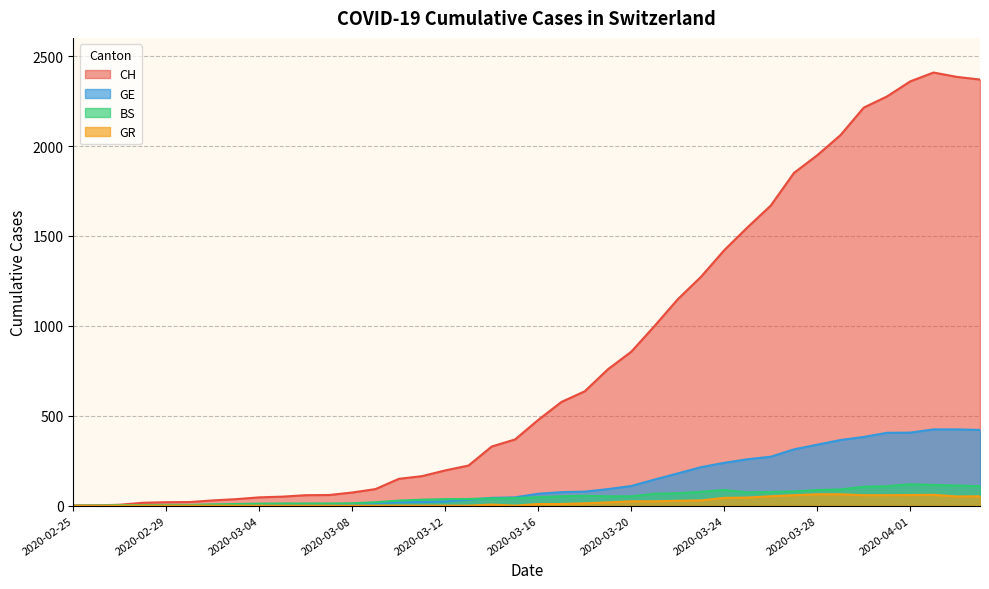

Reading left to right, list all the values displayed in this chart.

CH: 2020-02-25=0	2020-02-26=1	2020-02-27=5	2020-02-28=16	2020-02-29=19	2020-03-01=20	2020-03-02=29	2020-03-03=36	2020-03-04=46	2020-03-05=50	2020-03-06=58	2020-03-07=59	2020-03-08=73	2020-03-09=92	2020-03-10=149	2020-03-11=164	2020-03-12=196	2020-03-13=223	2020-03-14=329	2020-03-15=368	2020-03-16=477	2020-03-17=577	2020-03-18=636	2020-03-19=759	2020-03-20=856	2020-03-21=999	2020-03-22=1148	2020-03-23=1273	2020-03-24=1421	2020-03-25=1548	2020-03-26=1669	2020-03-27=1851	2020-03-28=1949	2020-03-29=2061	2020-03-30=2214	2020-03-31=2276	2020-04-01=2360	2020-04-02=2409	2020-04-03=2385	2020-04-04=2370
GE: 2020-02-25=0	2020-02-26=1	2020-02-27=1	2020-02-28=2	2020-02-29=3	2020-03-01=3	2020-03-02=3	2020-03-03=4	2020-03-04=4	2020-03-05=5	2020-03-06=7	2020-03-07=7	2020-03-08=9	2020-03-09=13	2020-03-10=18	2020-03-11=20	2020-03-12=23	2020-03-13=33	2020-03-14=43	2020-03-15=46	2020-03-16=66	2020-03-17=75	2020-03-18=78	2020-03-19=92	2020-03-20=109	2020-03-21=145	2020-03-22=179	2020-03-23=214	2020-03-24=238	2020-03-25=258	2020-03-26=272	2020-03-27=313	2020-03-28=339	2020-03-29=365	2020-03-30=382	2020-03-31=405	2020-04-01=406	2020-04-02=424	2020-04-03=424	2020-04-04=421
BS: 2020-02-25=0	2020-02-26=0	2020-02-27=3	2020-02-28=3	2020-02-29=4	2020-03-01=4	2020-03-02=7	2020-03-03=9	2020-03-04=11	2020-03-05=12	2020-03-06=12	2020-03-07=12	2020-03-08=13	2020-03-09=19	2020-03-10=28	2020-03-11=33	2020-03-12=36	2020-03-13=37	2020-03-14=40	2020-03-15=42	2020-03-16=47	2020-03-17=52	2020-03-18=55	2020-03-19=52	2020-03-20=52	2020-03-21=66	2020-03-22=69	2020-03-23=77	2020-03-24=87	2020-03-25=74	2020-03-26=76	2020-03-27=79	2020-03-28=87	2020-03-29=90	2020-03-30=105	2020-03-31=108	2020-04-01=119	2020-04-02=115	2020-04-03=112	2020-04-04=108
GR: 2020-02-25=0	2020-02-26=0	2020-02-27=0	2020-02-28=0	2020-02-29=0	2020-03-01=0	2020-03-02=0	2020-03-03=0	2020-03-04=0	2020-03-05=0	2020-03-06=0	2020-03-07=0	2020-03-08=0	2020-03-09=0	2020-03-10=0	2020-03-11=0	2020-03-12=0	2020-03-13=0	2020-03-14=6	2020-03-15=0	2020-03-16=9	2020-03-17=9	2020-03-18=13	2020-03-19=18	2020-03-20=24	2020-03-21=24	2020-03-22=27	2020-03-23=29	2020-03-24=43	2020-03-25=45	2020-03-26=52	2020-03-27=58	2020-03-28=63	2020-03-29=63	2020-03-30=58	2020-03-31=58	2020-04-01=59	2020-04-02=60	2020-04-03=51	2020-04-04=52